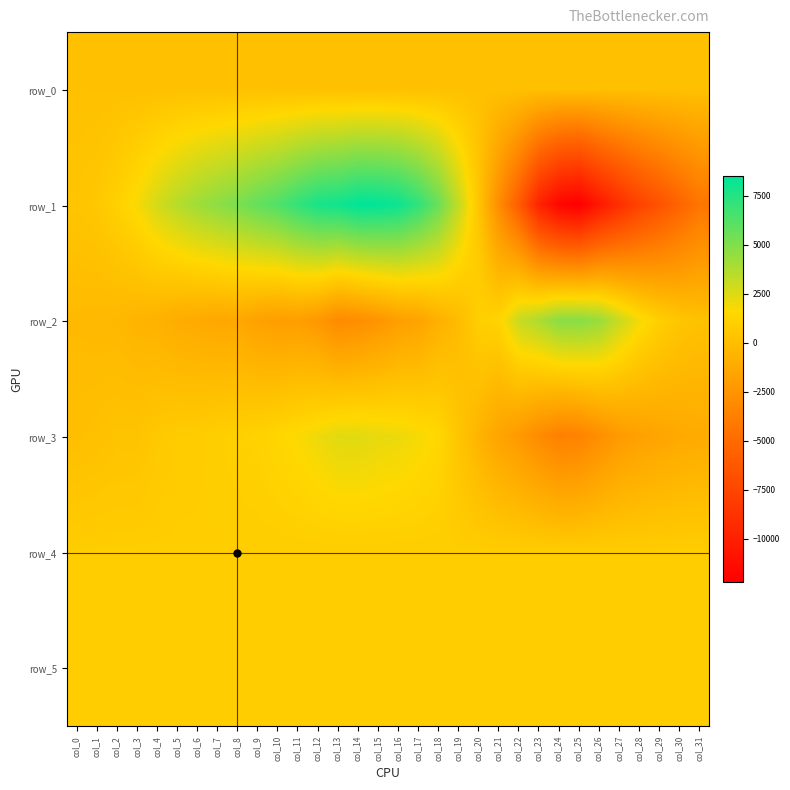

True or false: row_2 has a value of -1575.0 at col_17.

True